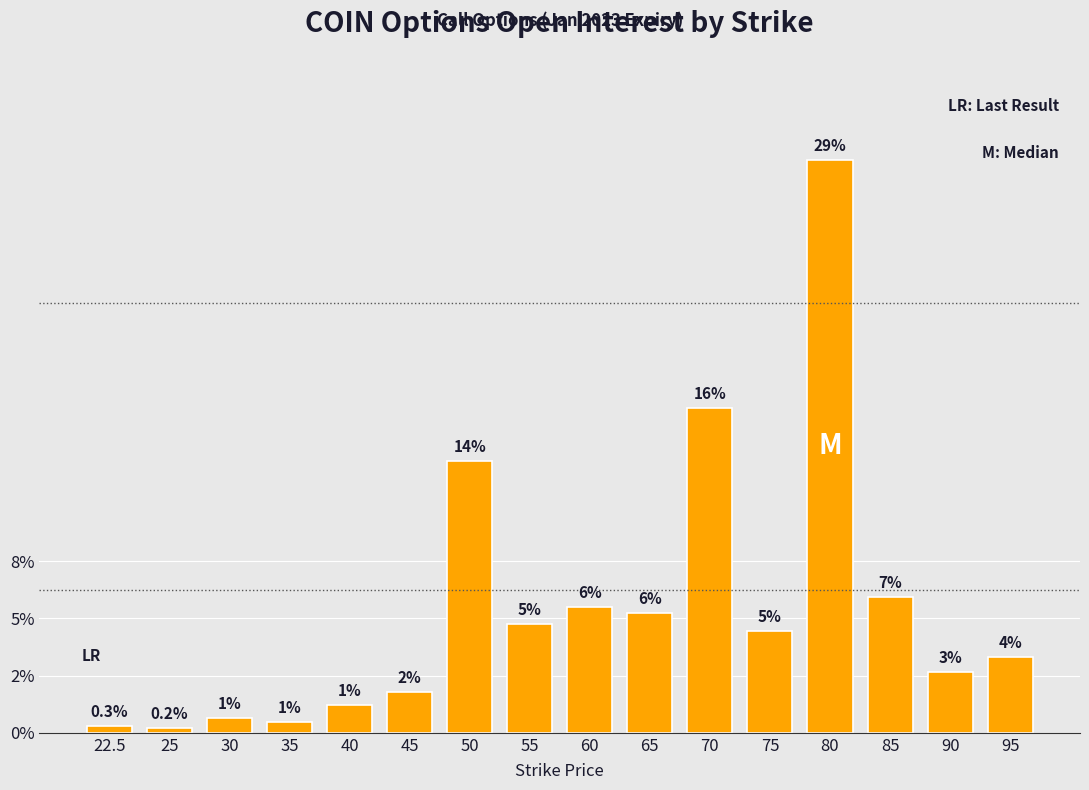

Are the bars horizontal?

No